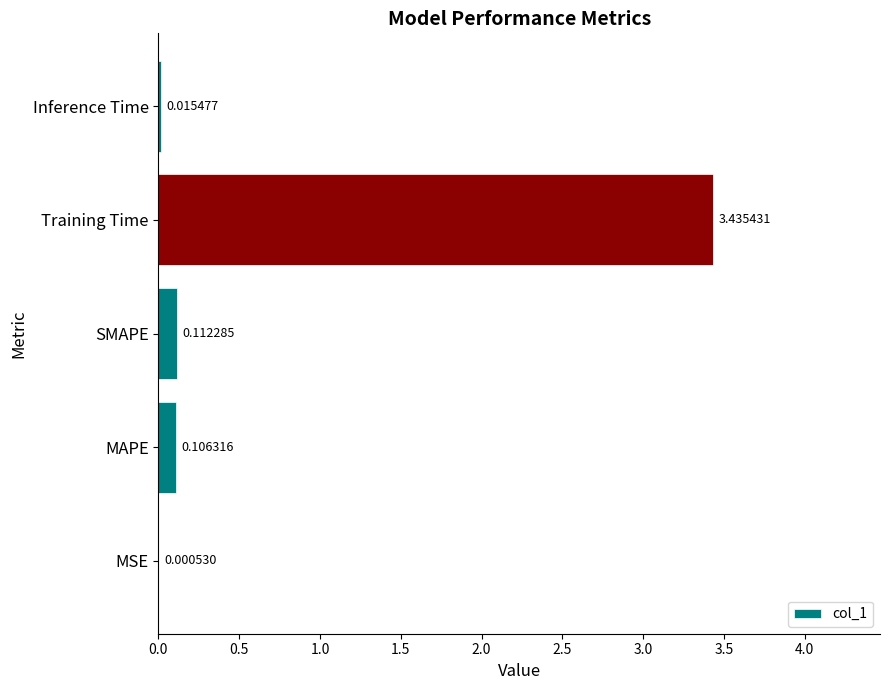

Which category has the highest value across all series?

Training Time